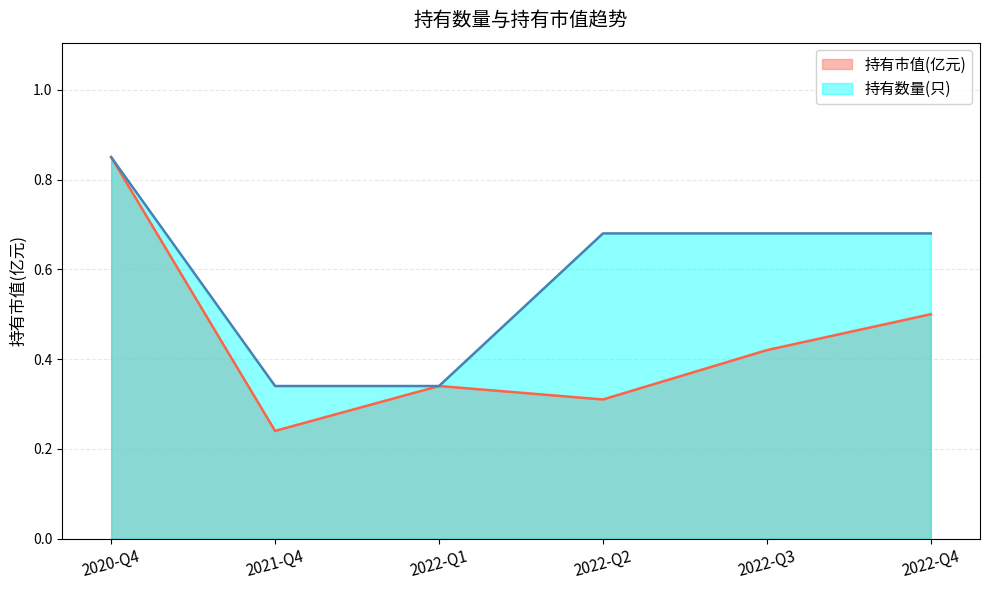

Reading left to right, what are all the values shown in this chart?

持有市值(亿元): 2020-Q4=0.8	2021-Q4=0.2	2022-Q1=0.3	2022-Q2=0.3	2022-Q3=0.4	2022-Q4=0.5
持有数量(只): 2020-Q4=0.9	2021-Q4=0.3	2022-Q1=0.3	2022-Q2=0.7	2022-Q3=0.7	2022-Q4=0.7